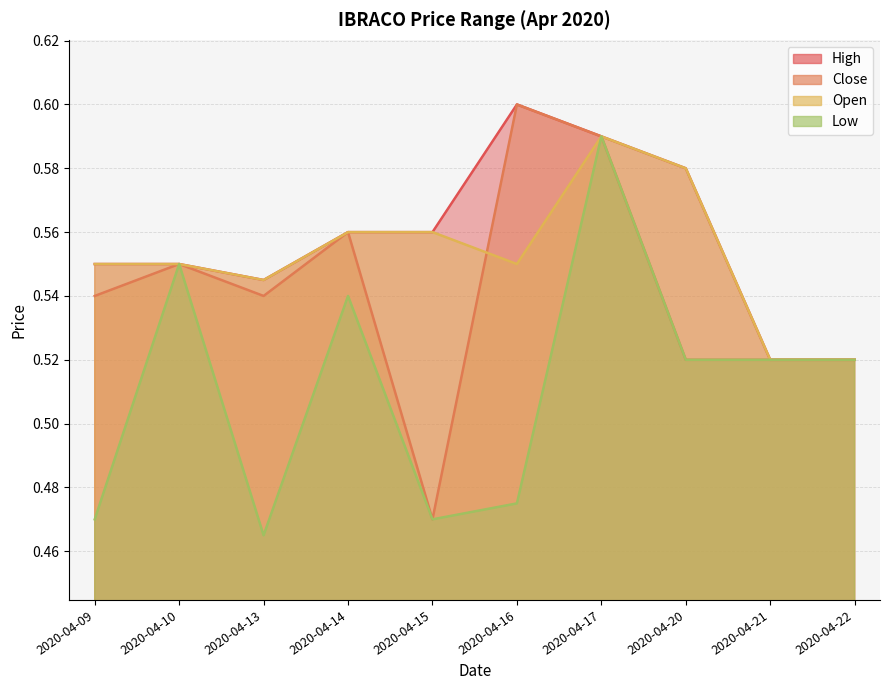

Count the high values in the range 0 to 1.

10